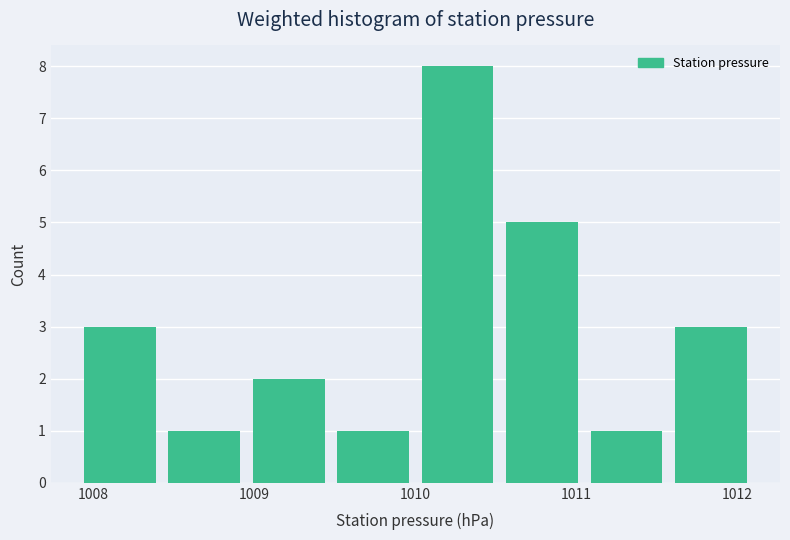

Which range on the x-axis has the tallest bar?

1010.0 to 1010.5